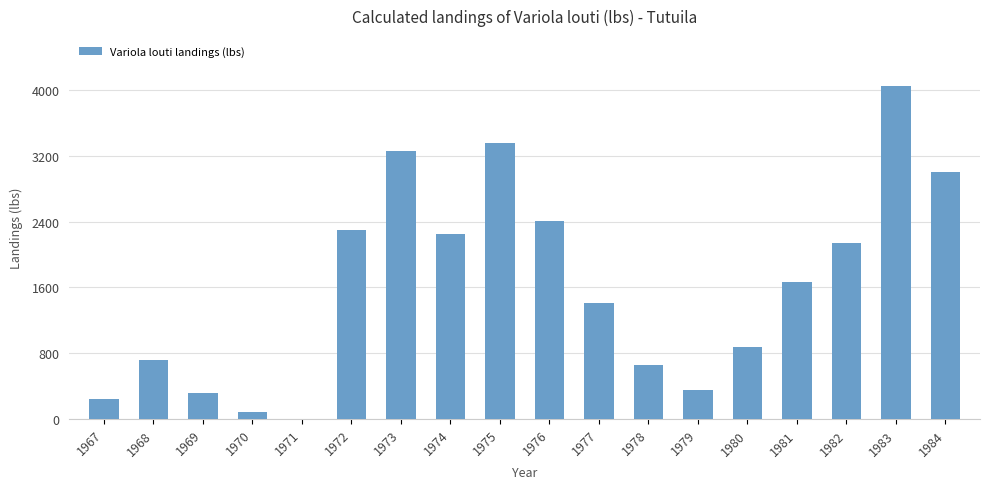

What is the sum of all values?

29094